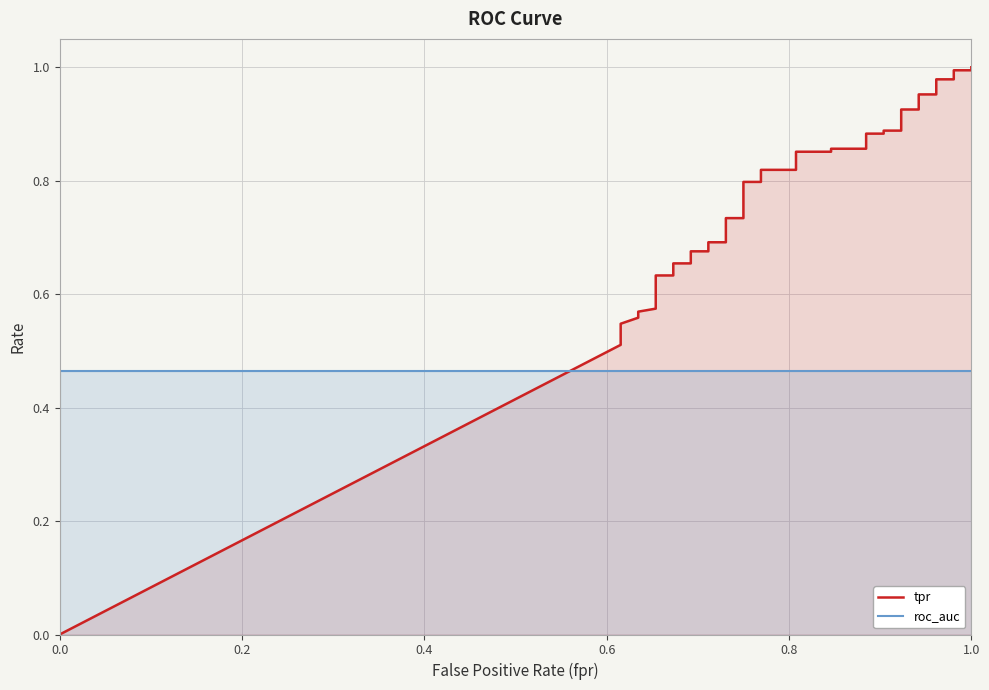

True or false: tpr has more than 1 points higher than both neighbors.

False